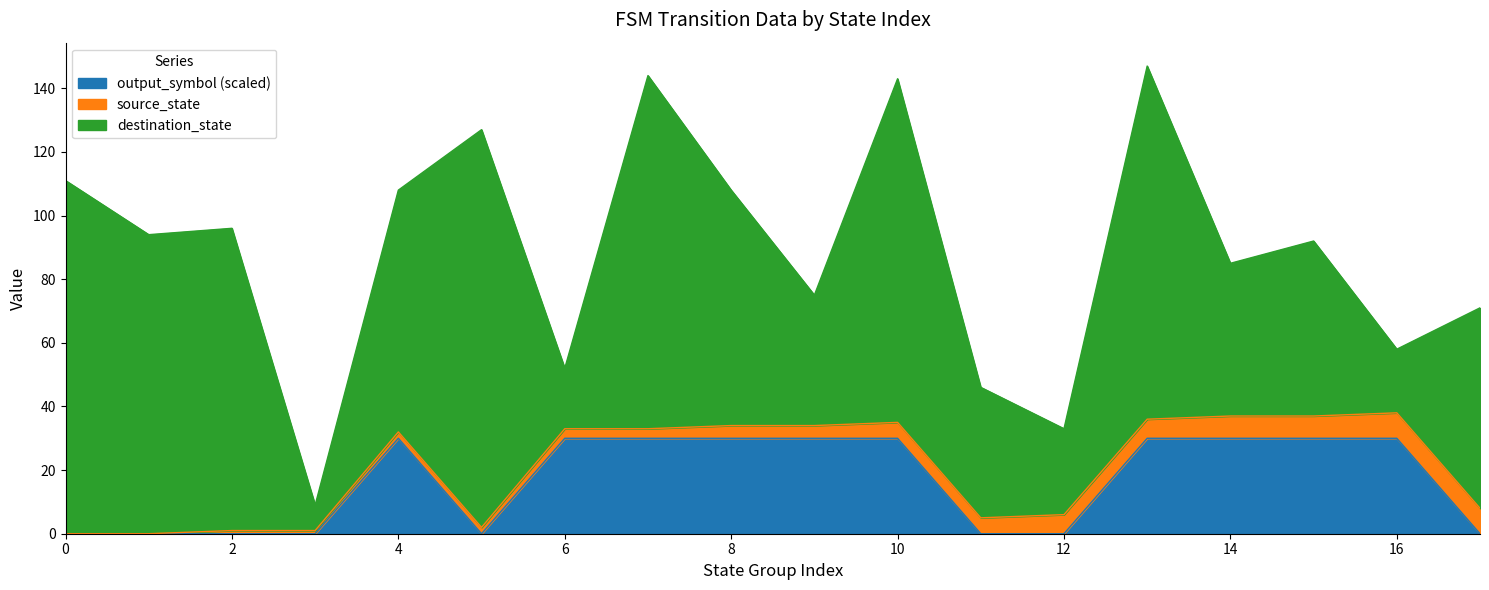

True or false: output_symbol and destination_state intersect in this chart.

False